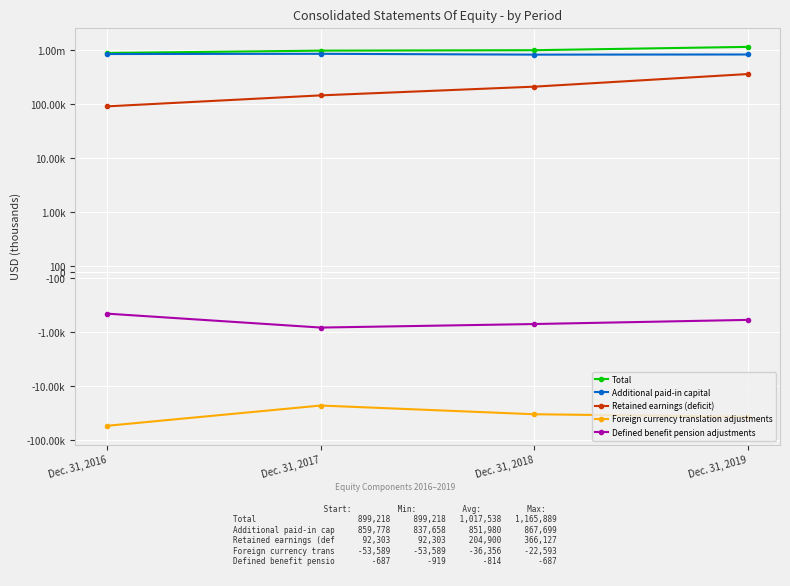

What is the value of the Defined benefit pension adjustments point at the 1st from the left?

-687